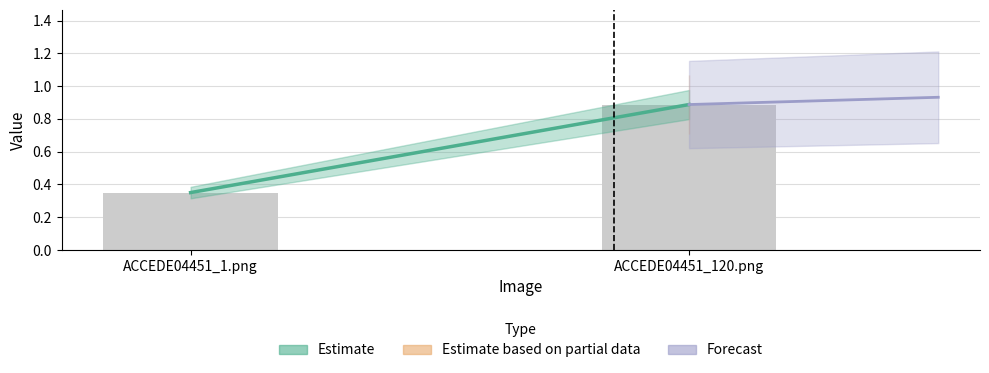

List the labels in order of value, smallest first.

ACCEDE04451_1.png, ACCEDE04451_120.png